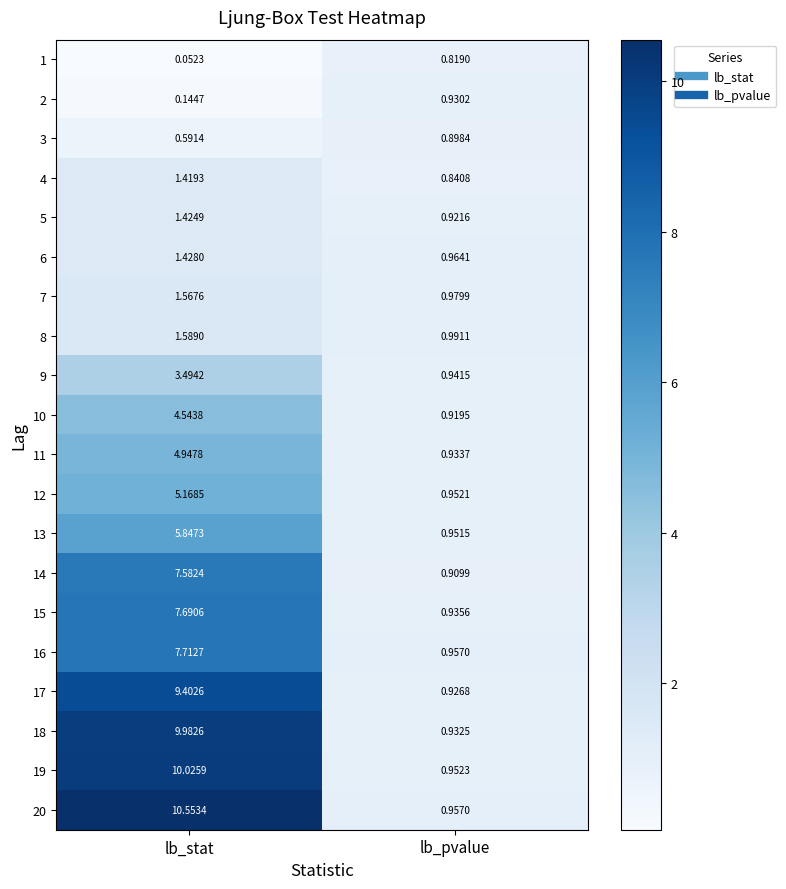

What is the maximum value shown in the chart?

10.6